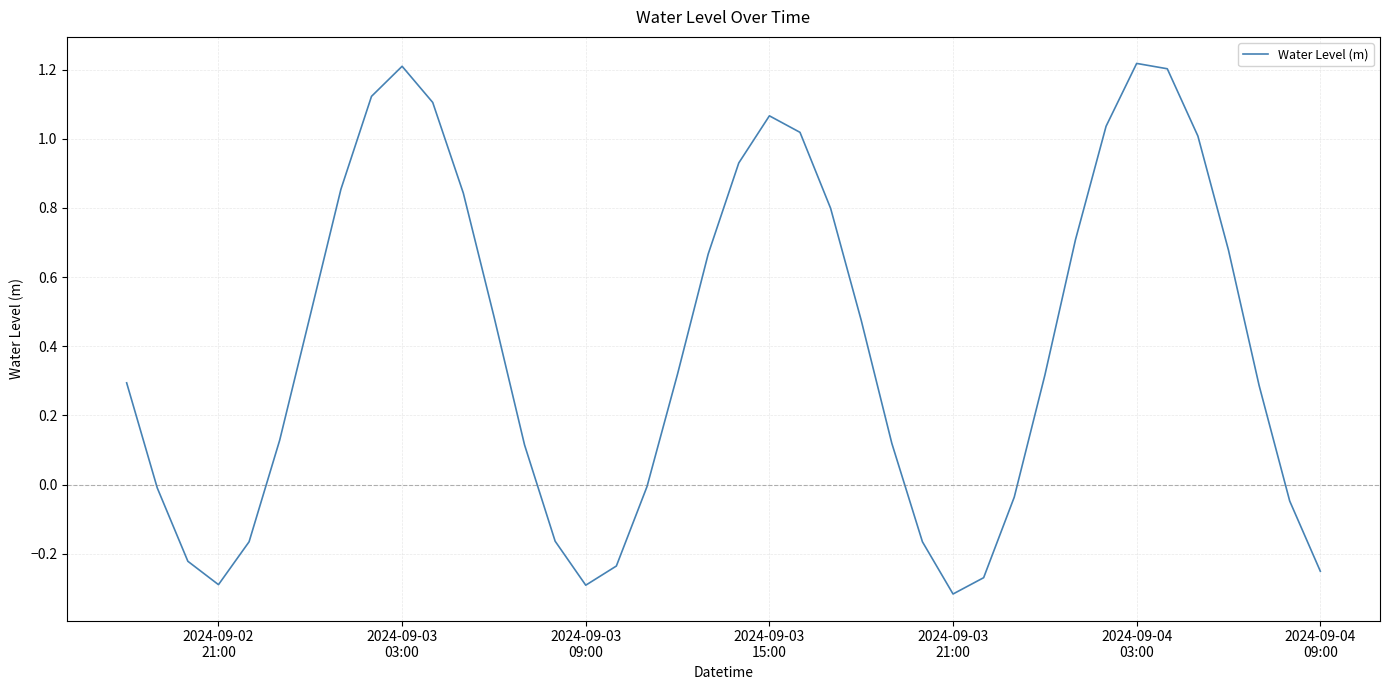

Does the chart have visible grid lines?

Yes